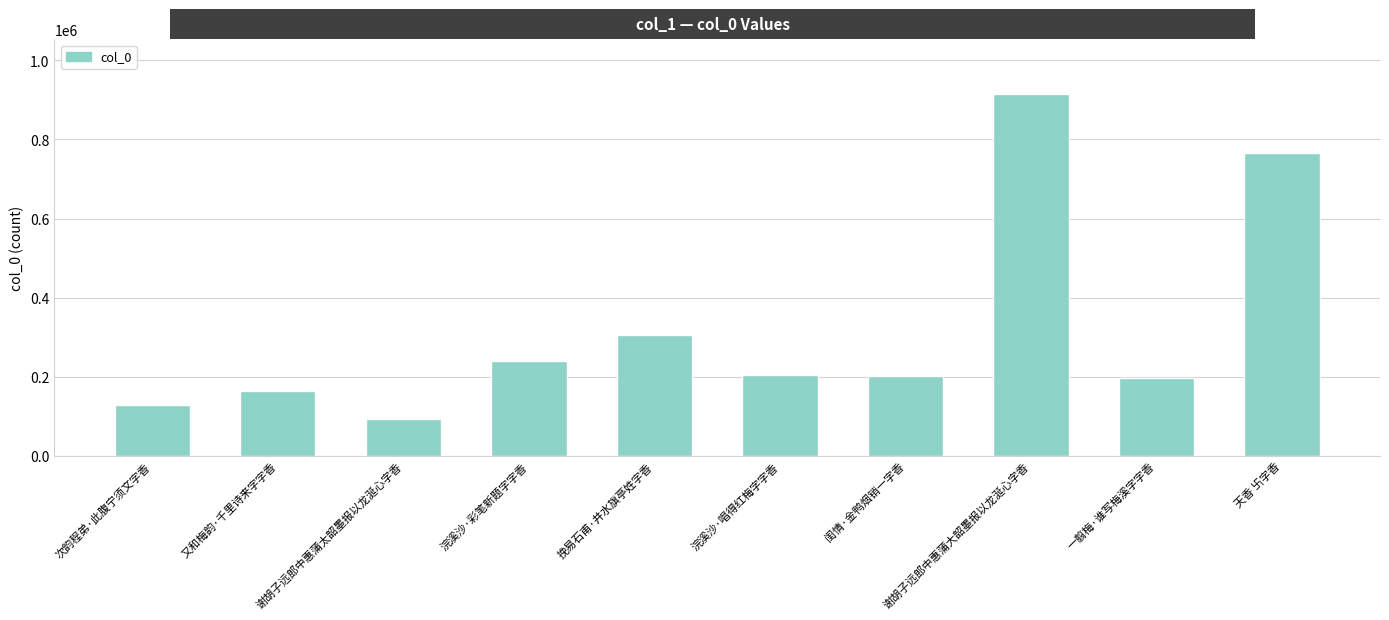

What position from the left is 又和梅韵·千里诗来字字香?

2